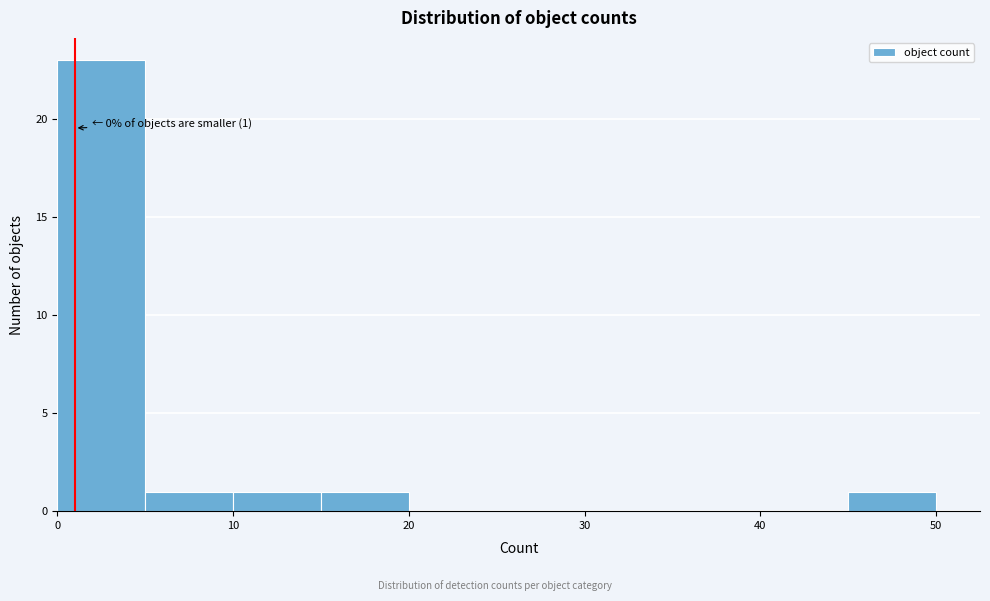

Which range on the x-axis has the tallest bar?

0 to 5